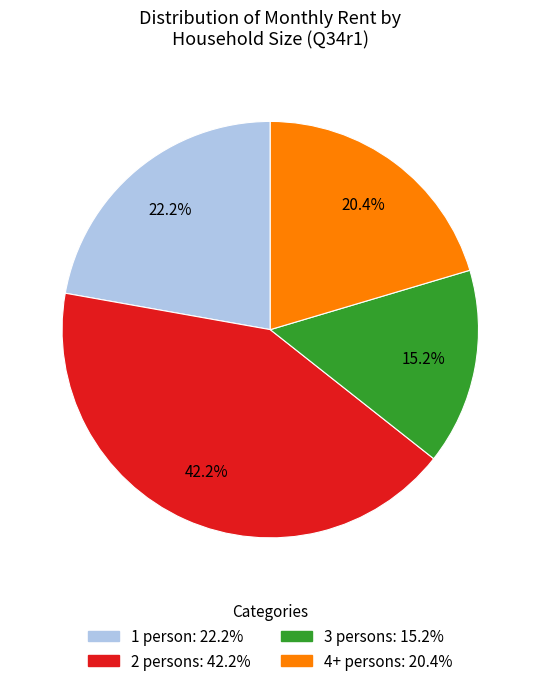

Is there a majority slice in this chart?

No